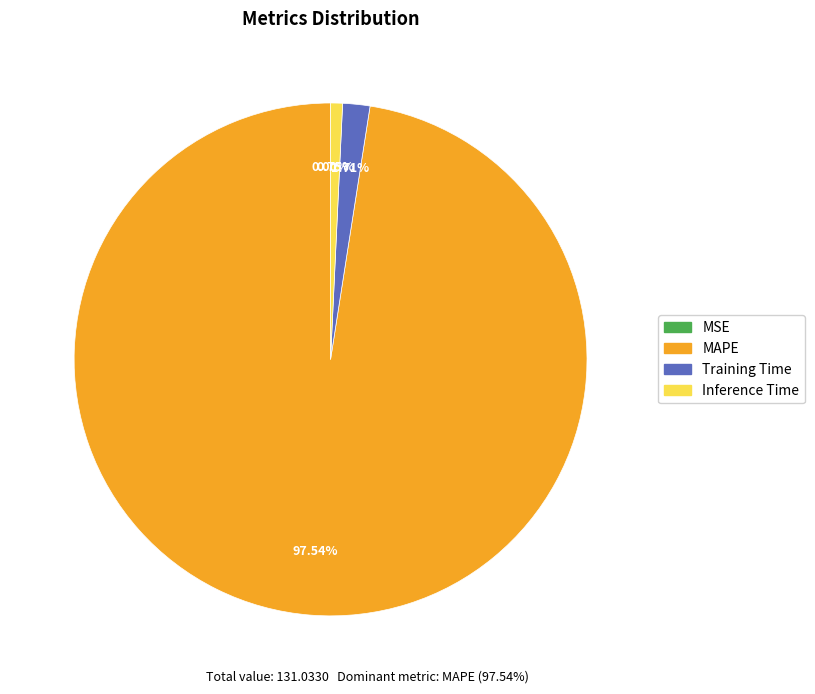

Does any single category account for the majority?

Yes